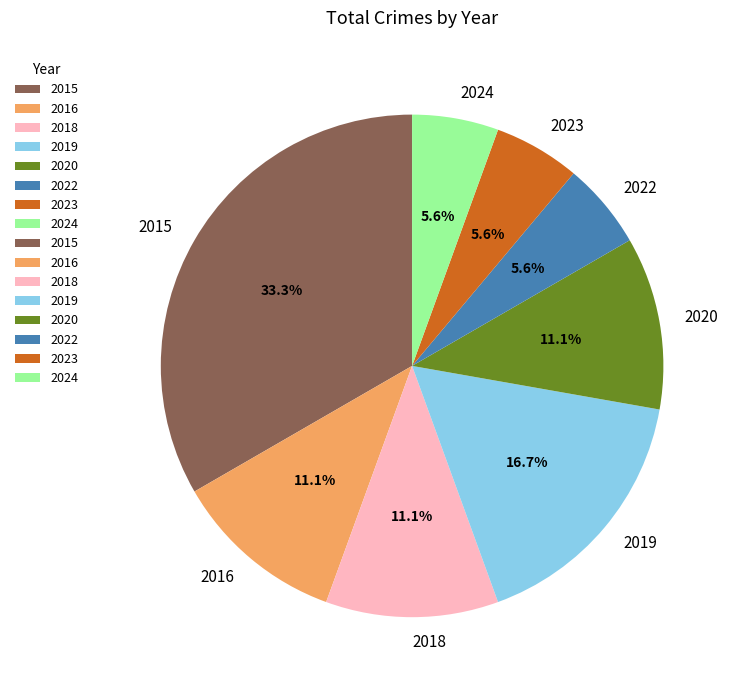

To the nearest percent, what portion does 2024 represent?

6%